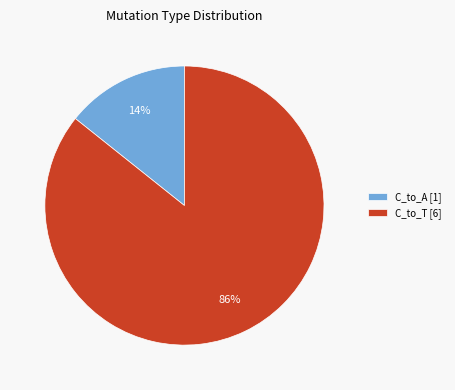

Is the sum of C_to_T [6] and C_to_A [1] greater than half?

Yes